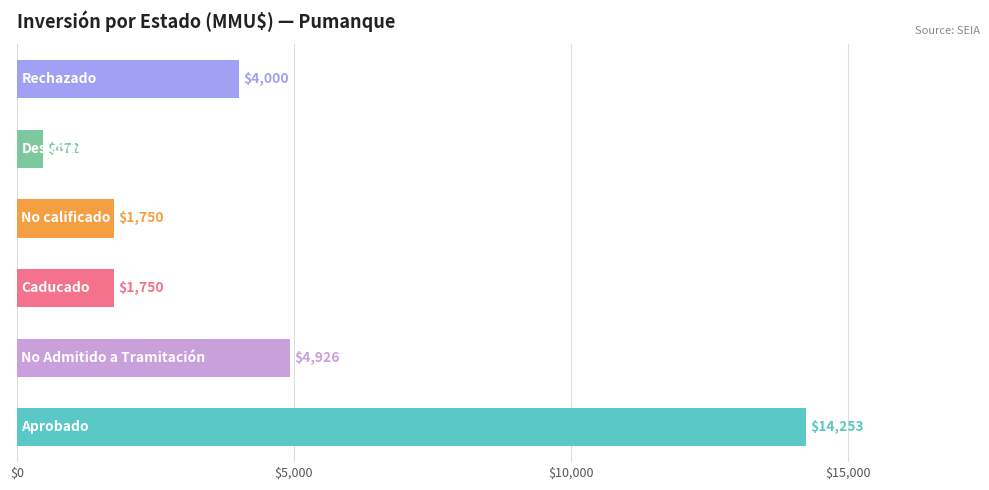

Reading bottom to top, what are all the values shown in this chart?

14253	4926	1750	1750	472	4000